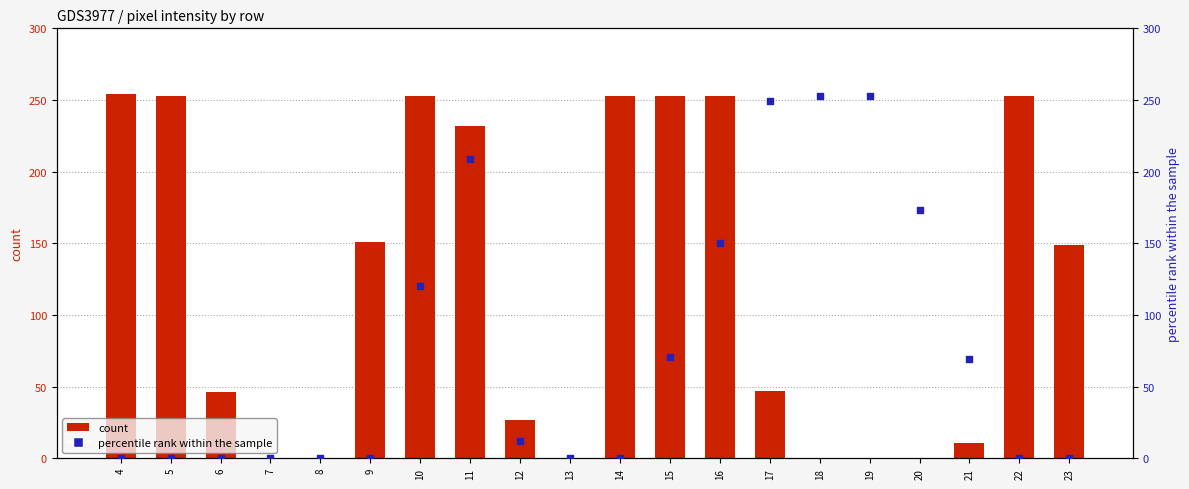

Is the value of percentile rank within the sample at 18 greater than the value of count at 9?

Yes